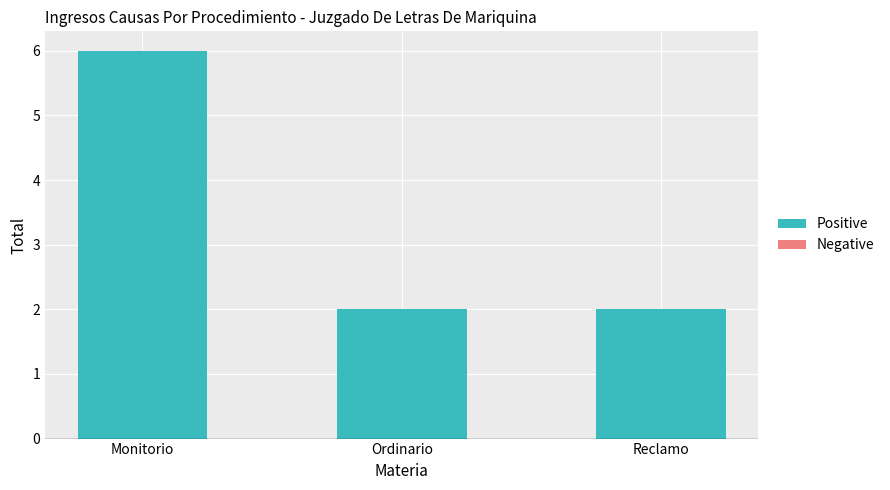

The chart shows a value of 2 at Ordinario. True or false?

True